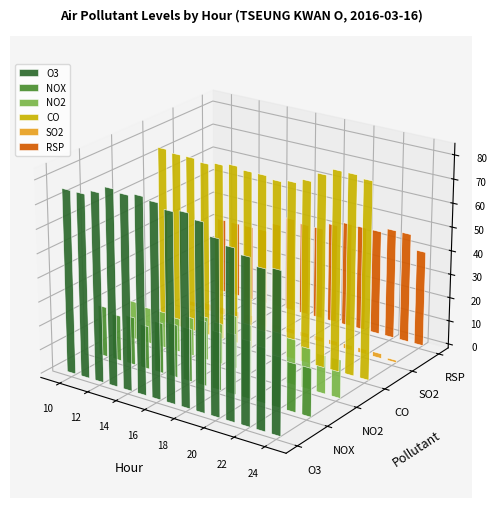

Which has a higher value, 15 or 11?

15